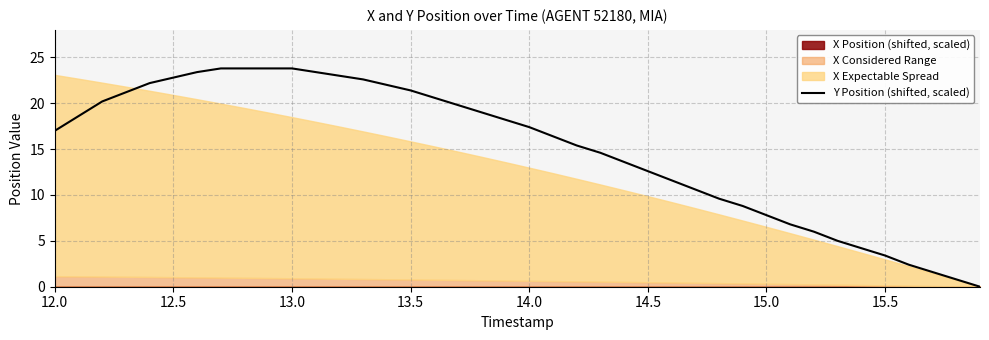

The Y Position (shifted, scaled) series shows 3.4 at 15.5. True or false?

True